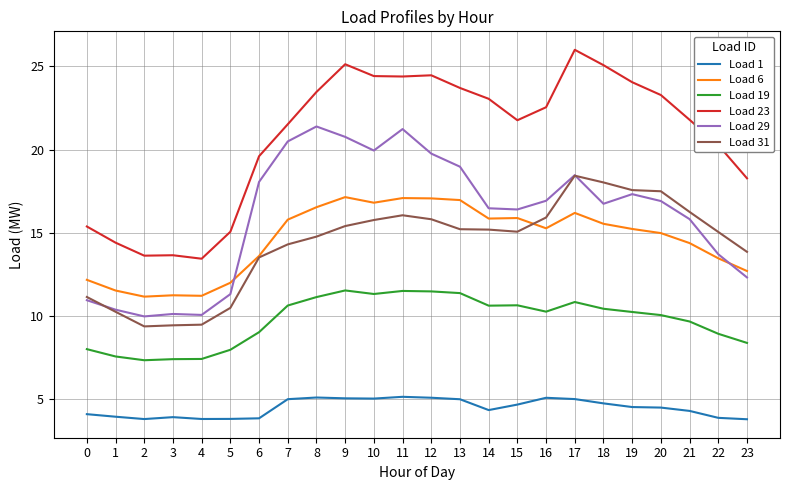

Which category has the highest value in the Load 31 series?

17